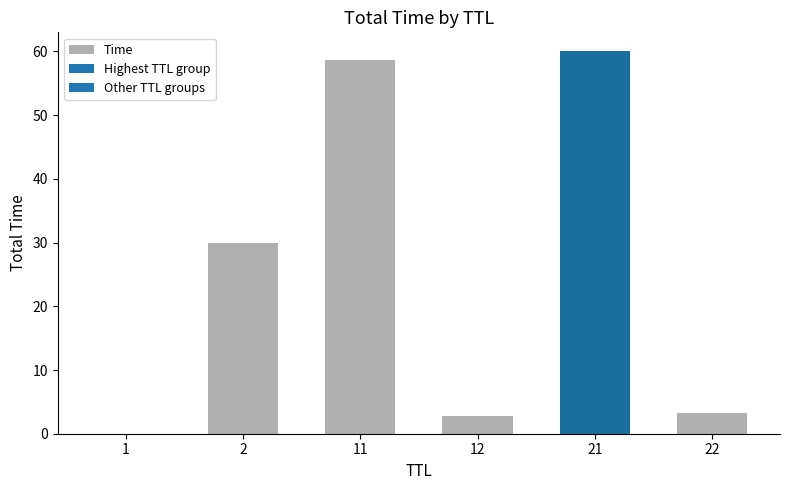

At which category does the chart reach its peak across all series?

21